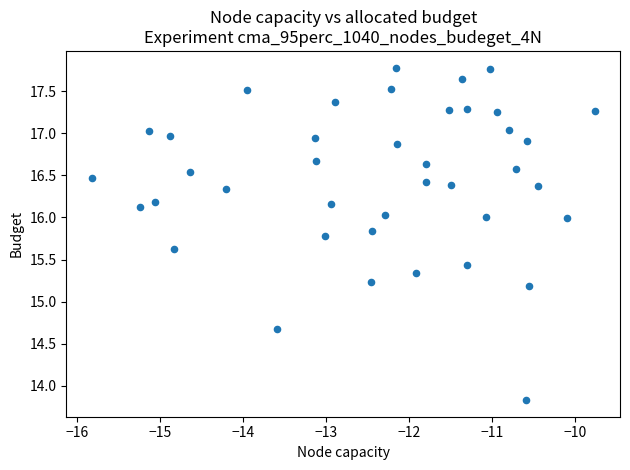

What Y value in the scatter plot is closest to 15?

15.2